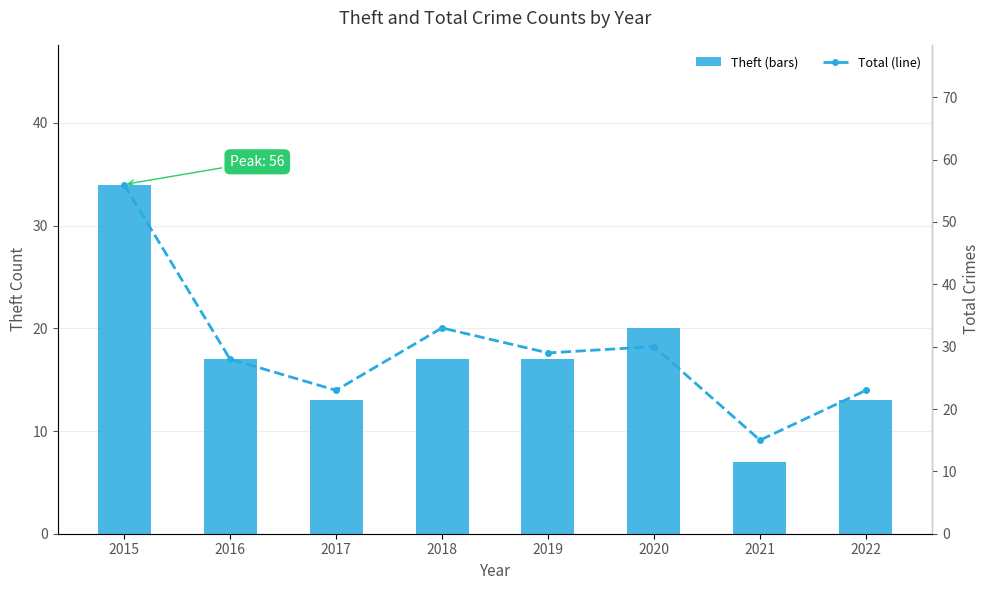

Between 2021 and 2020, which is larger?

2020